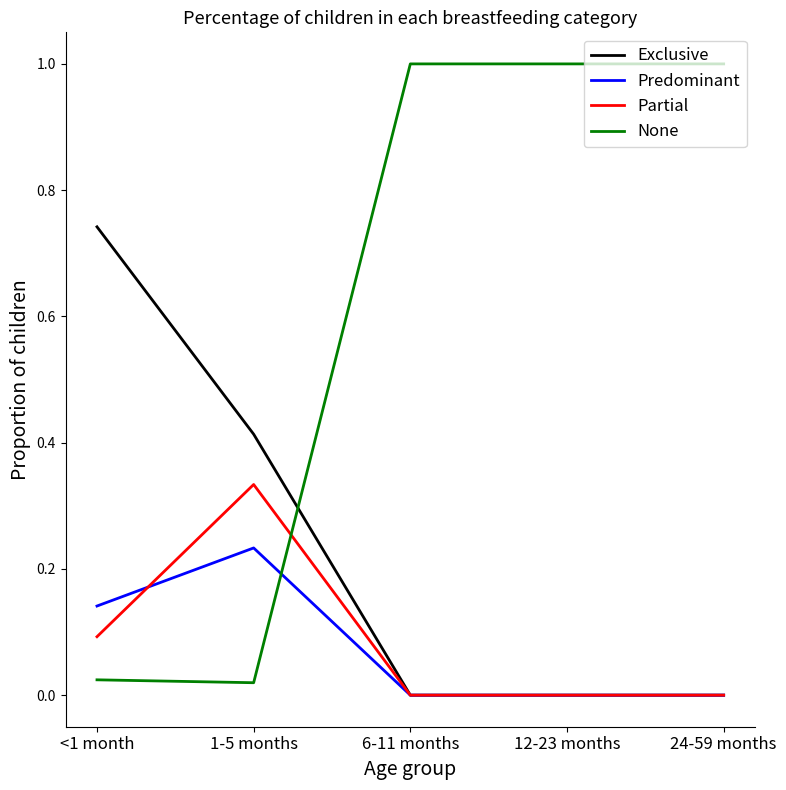

Is the value of Exclusive at <1 month greater than the value of Partial at 24-59 months?

Yes